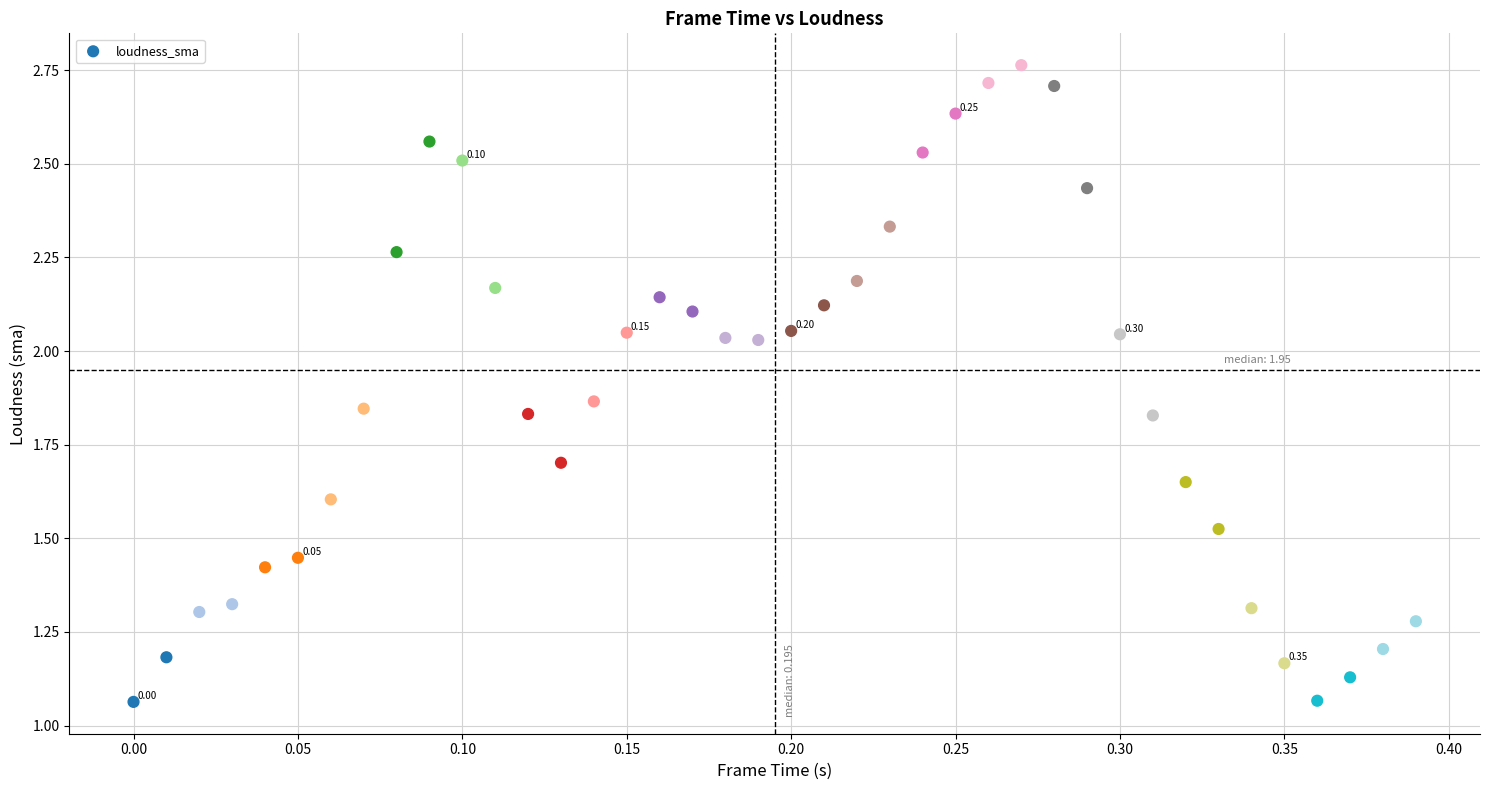

What is the range of Y values (max minus min)?

1.7